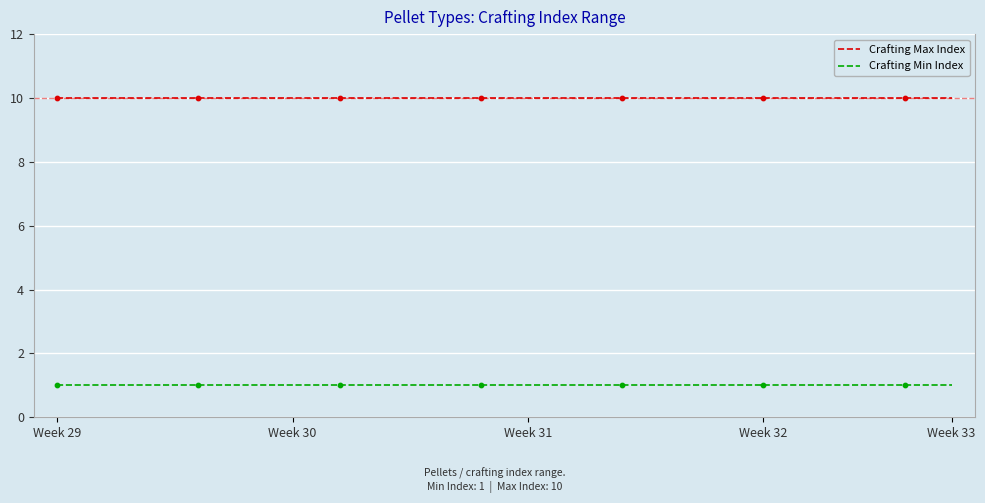

True or false: Crafting Min Index and Crafting Max Index intersect in this chart.

False